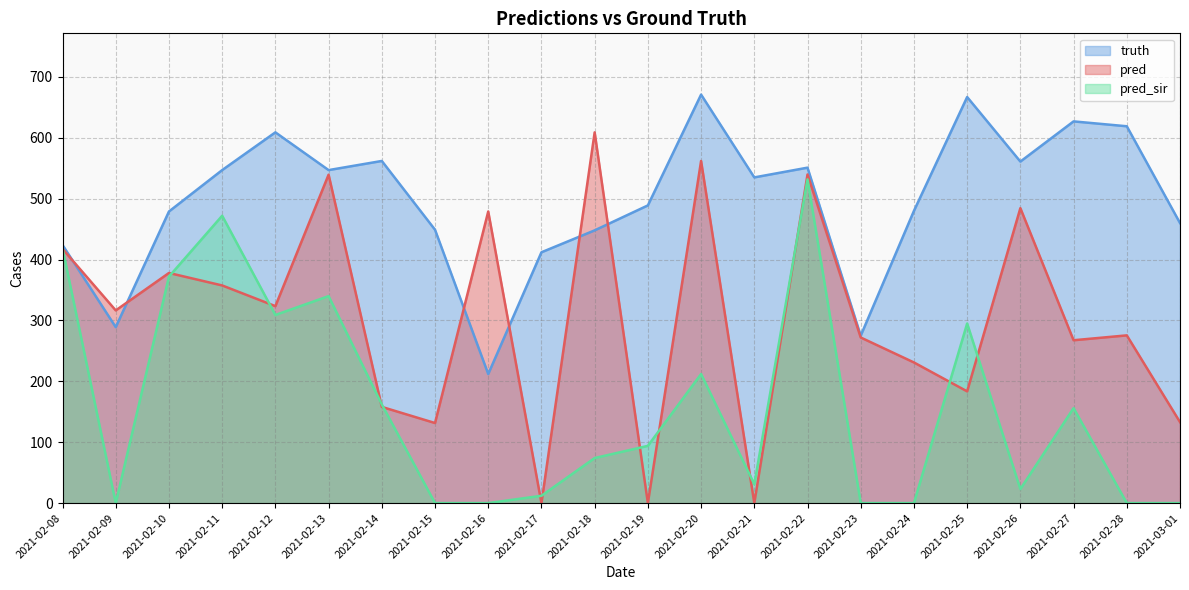

At 2021-02-11, list the series in order from largest to smallest.

truth, pred_sir, pred